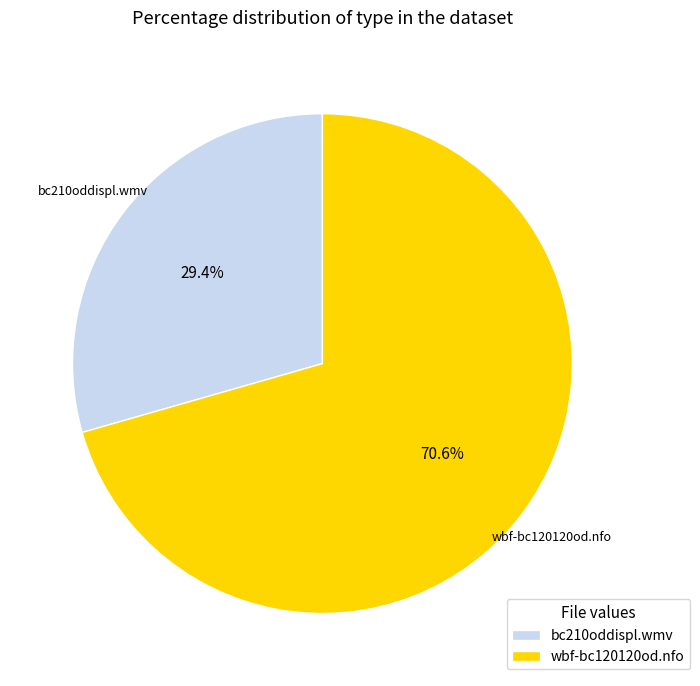

Which category has the biggest portion of the pie?

wbf-bc120120od.nfo